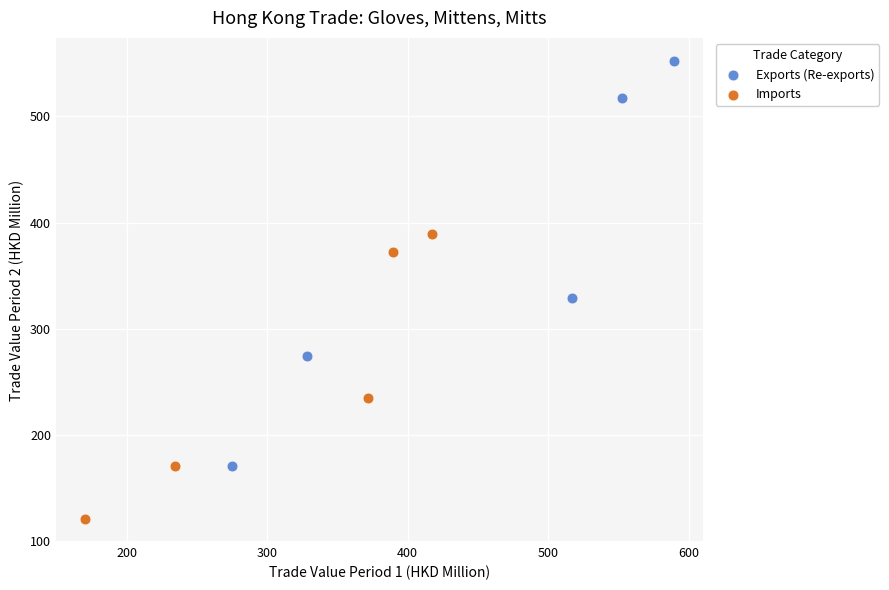

What are all the series names shown in the legend?

Exports (Re-exports), Imports